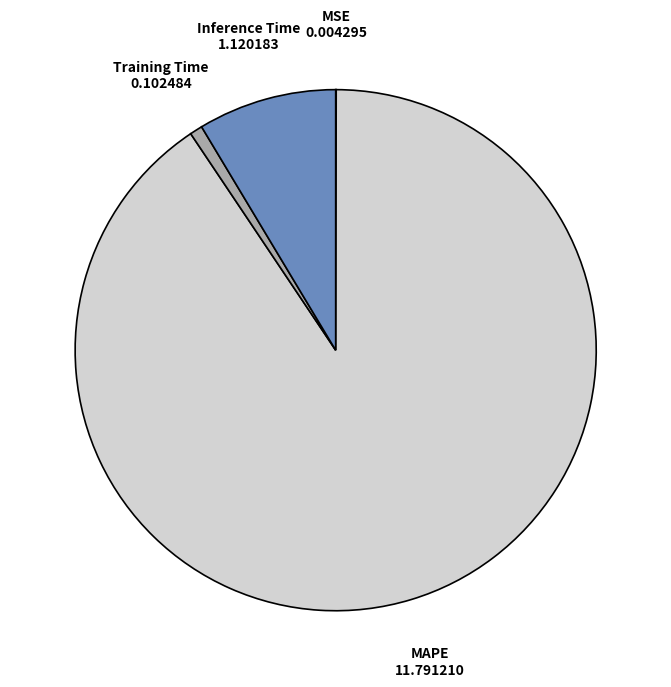

Is it true that Inference Time is 1% of the pie?

False